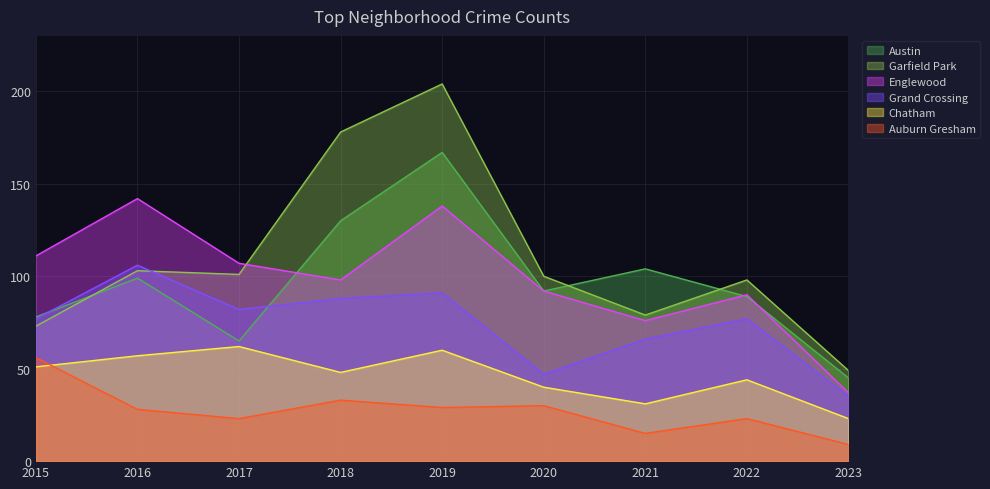

The Auburn Gresham series shows 9 at 2023. True or false?

True